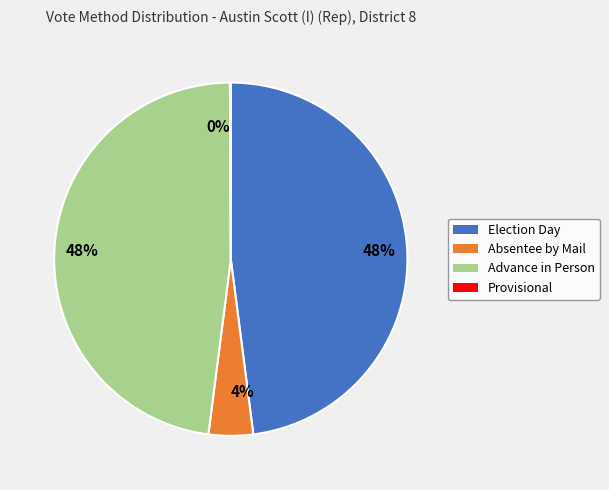

Does any single category account for the majority?

No